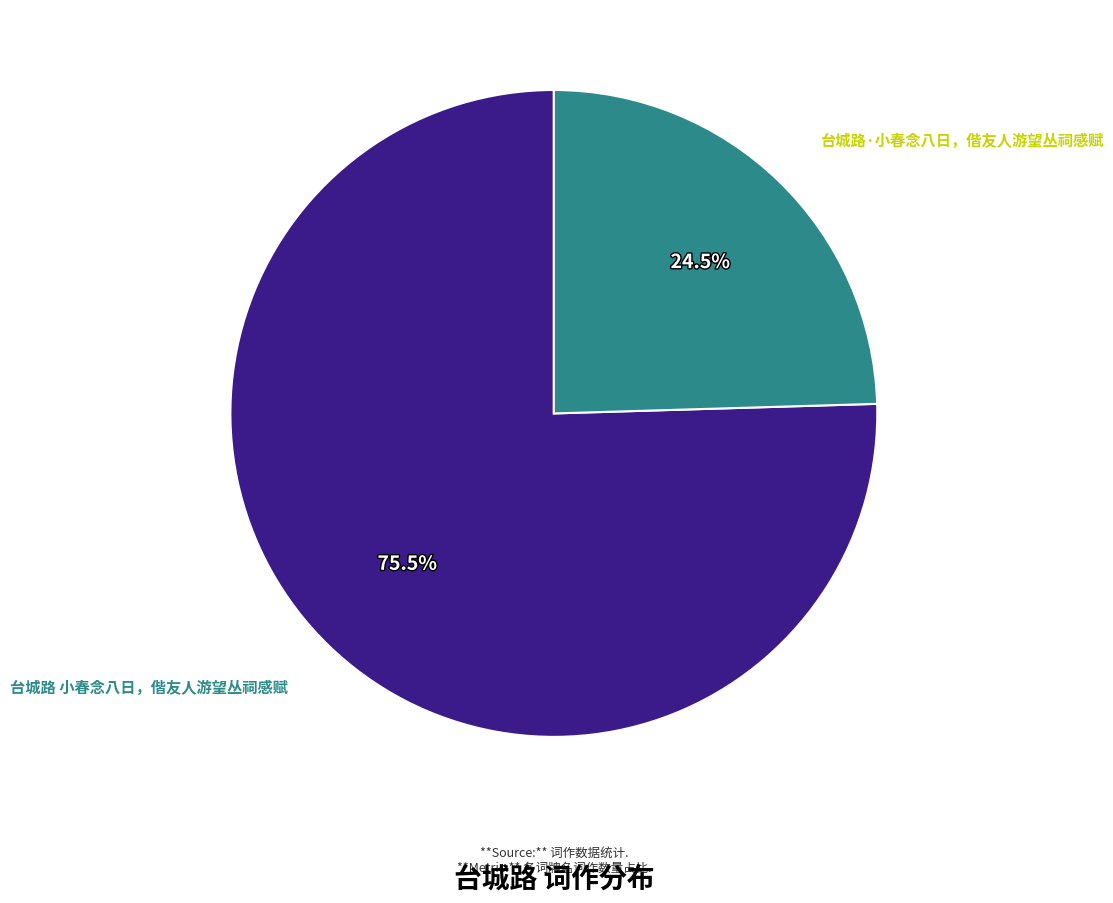

Is there any slice that represents more than half of the pie?

Yes